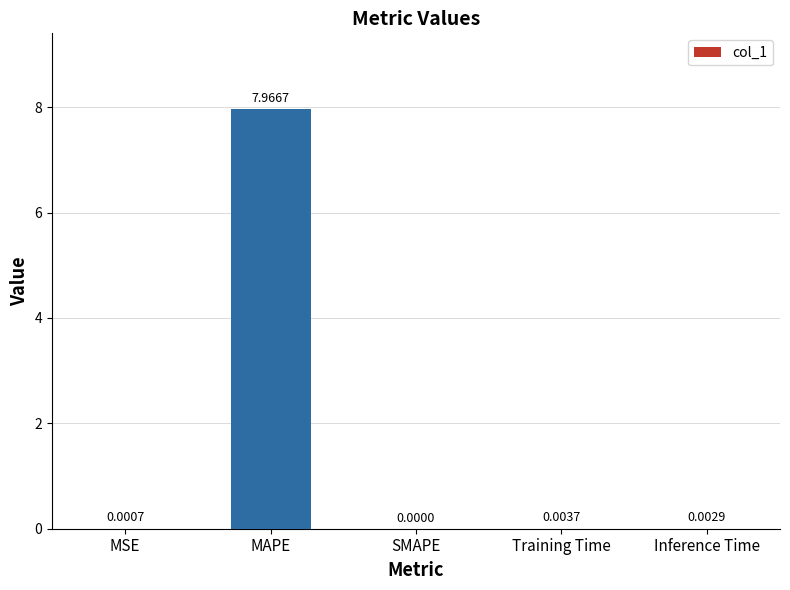

What is the sum of all values?

8.0